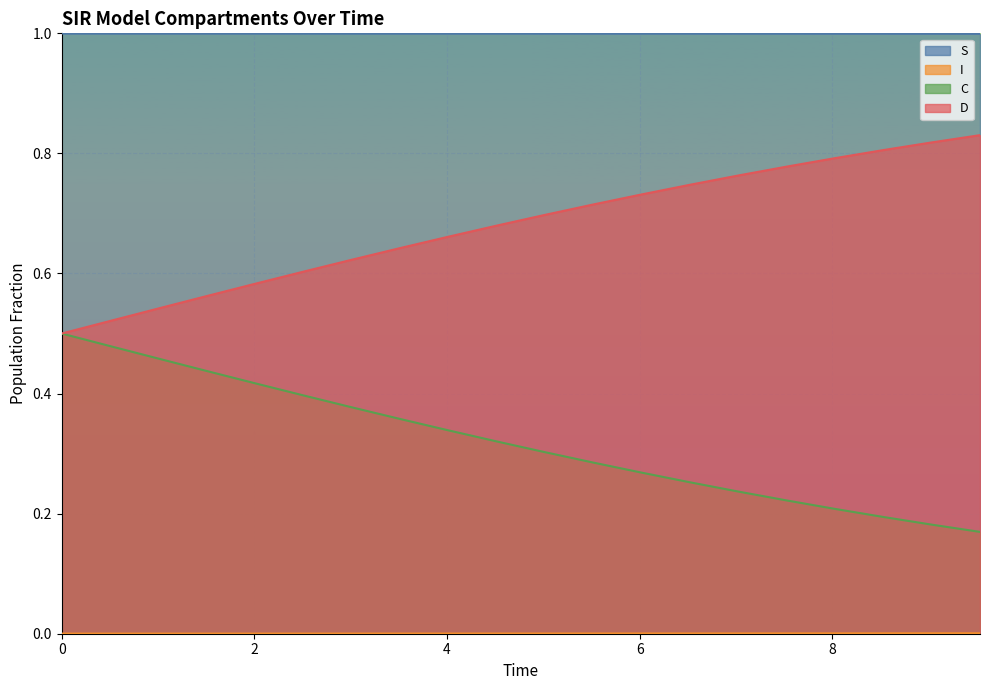

What is the sum of all D values?

13.6